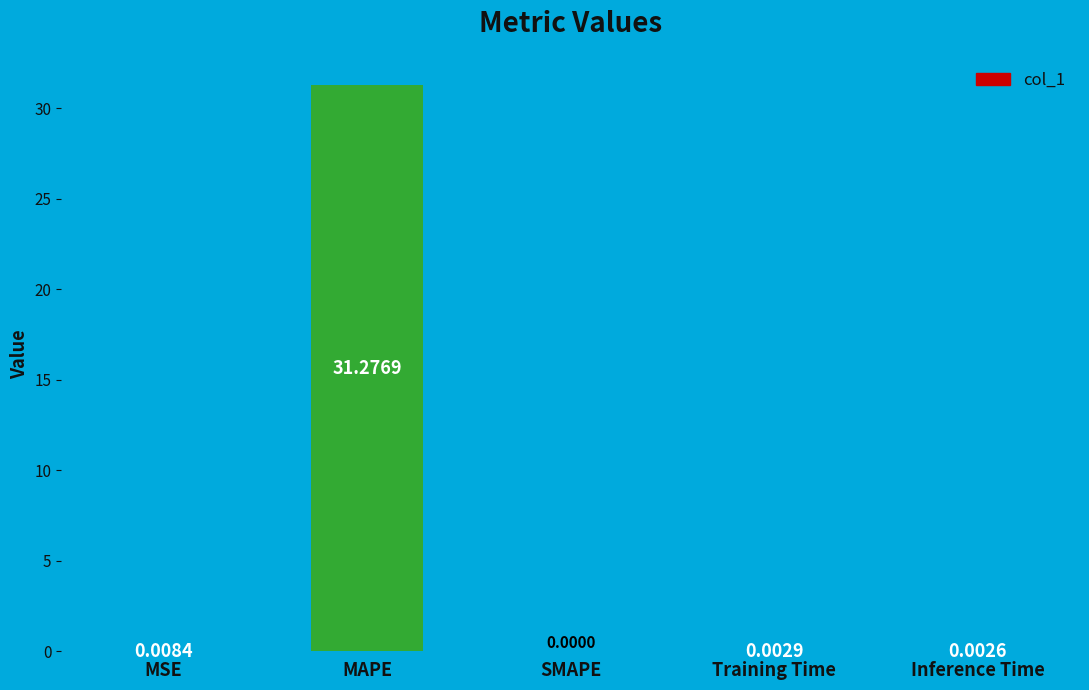

Which has a higher value, MAPE or Training Time?

MAPE